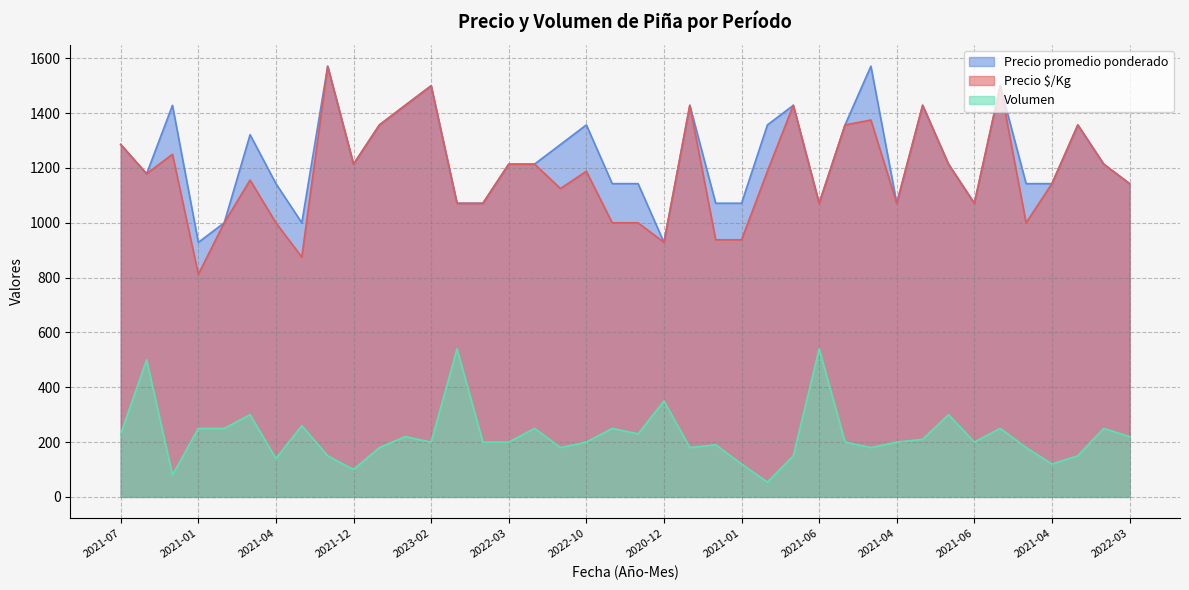

Count the number of data series in this chart.

3